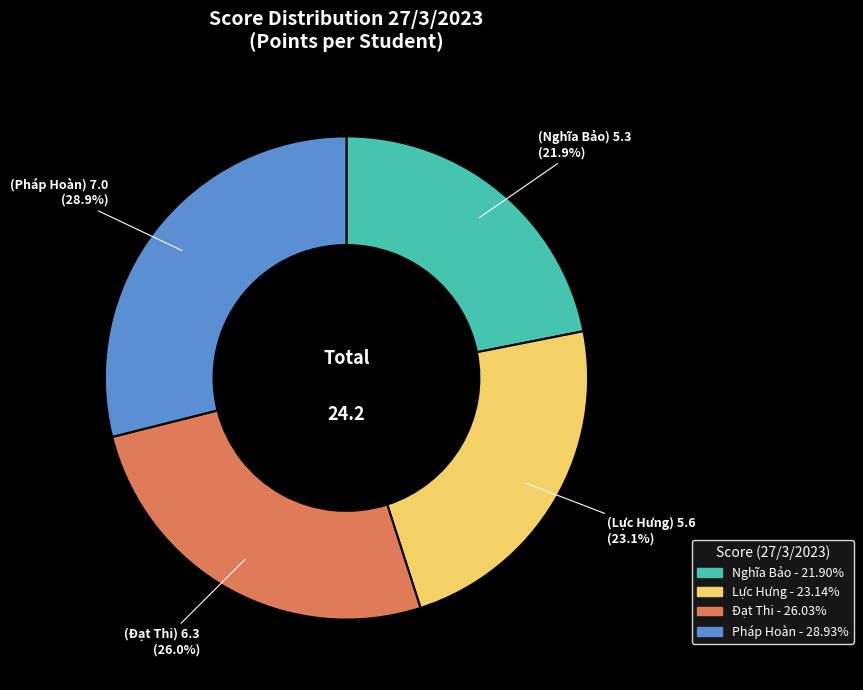

How many slices are in this pie chart?

4